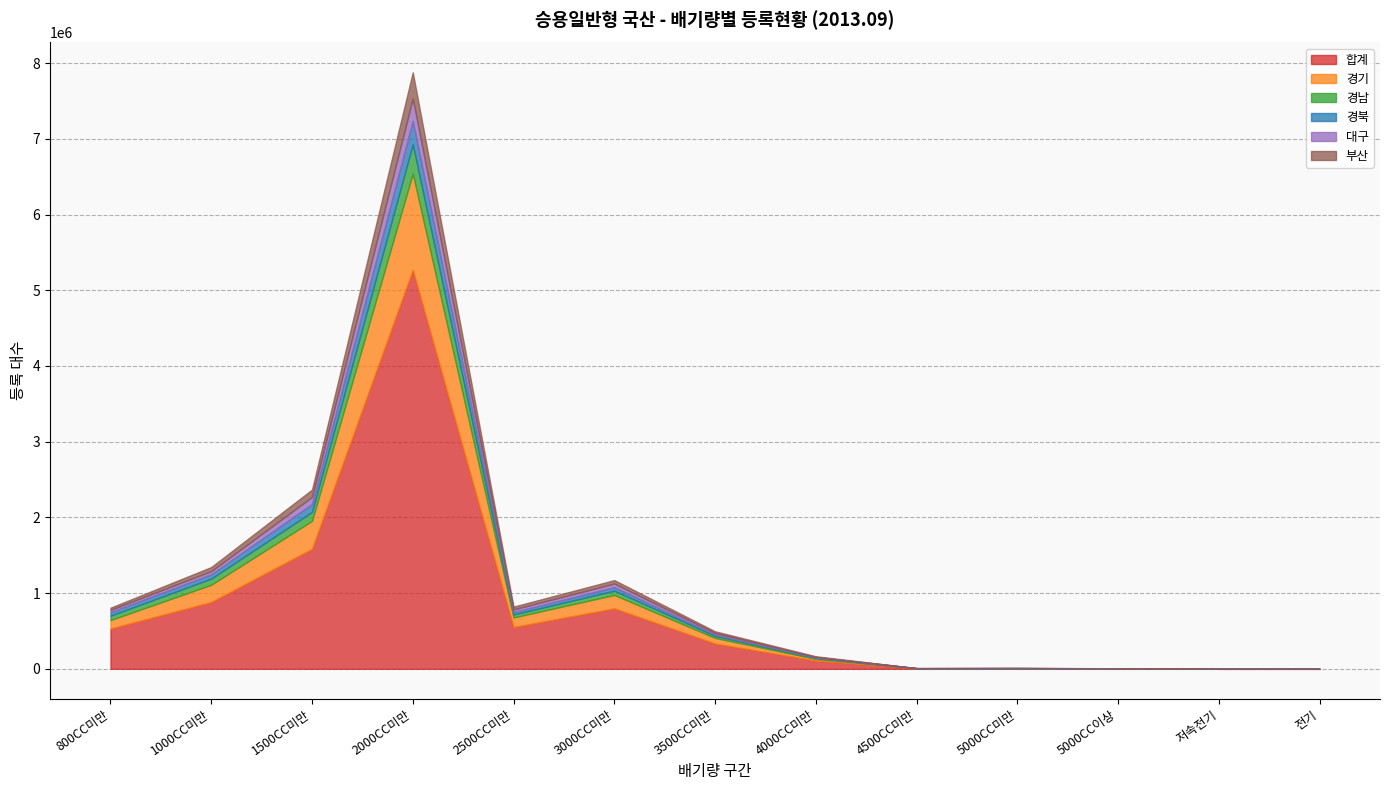

How many values in the 합계 series exceed 333727?

6